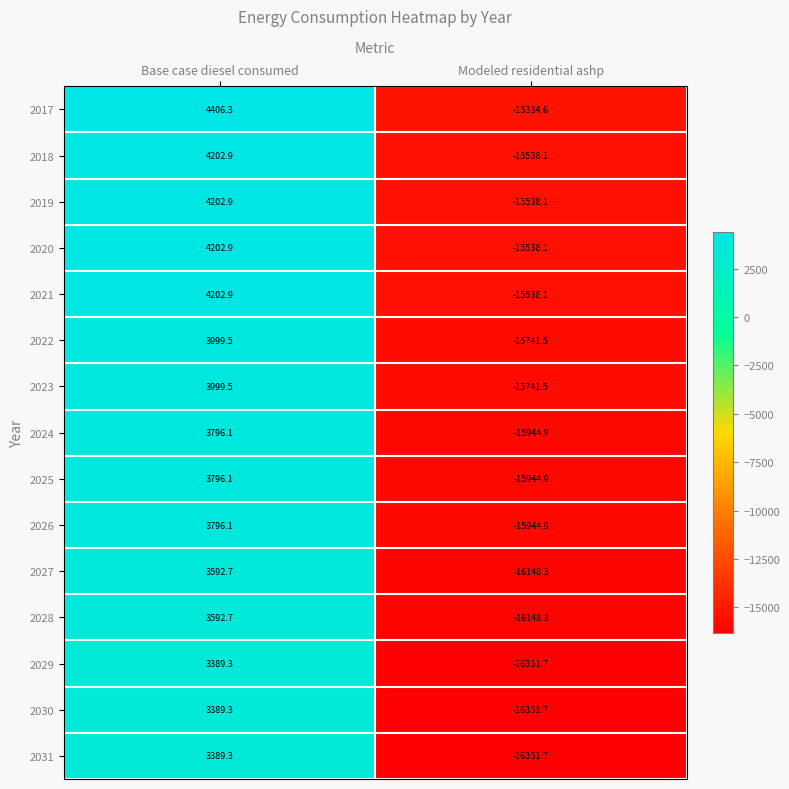

Read the 2017 value at Base case diesel consumed.

4406.3